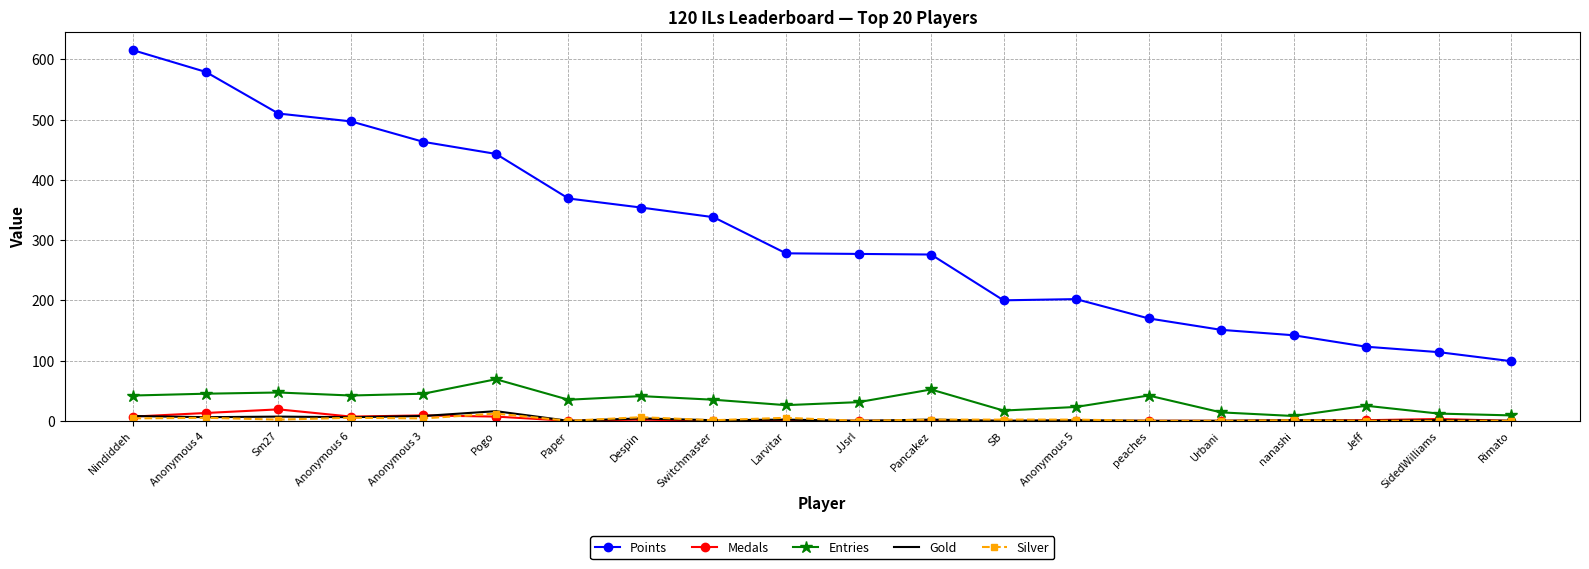

What is the difference between the Points values at Switchmaster and Urbani?

187